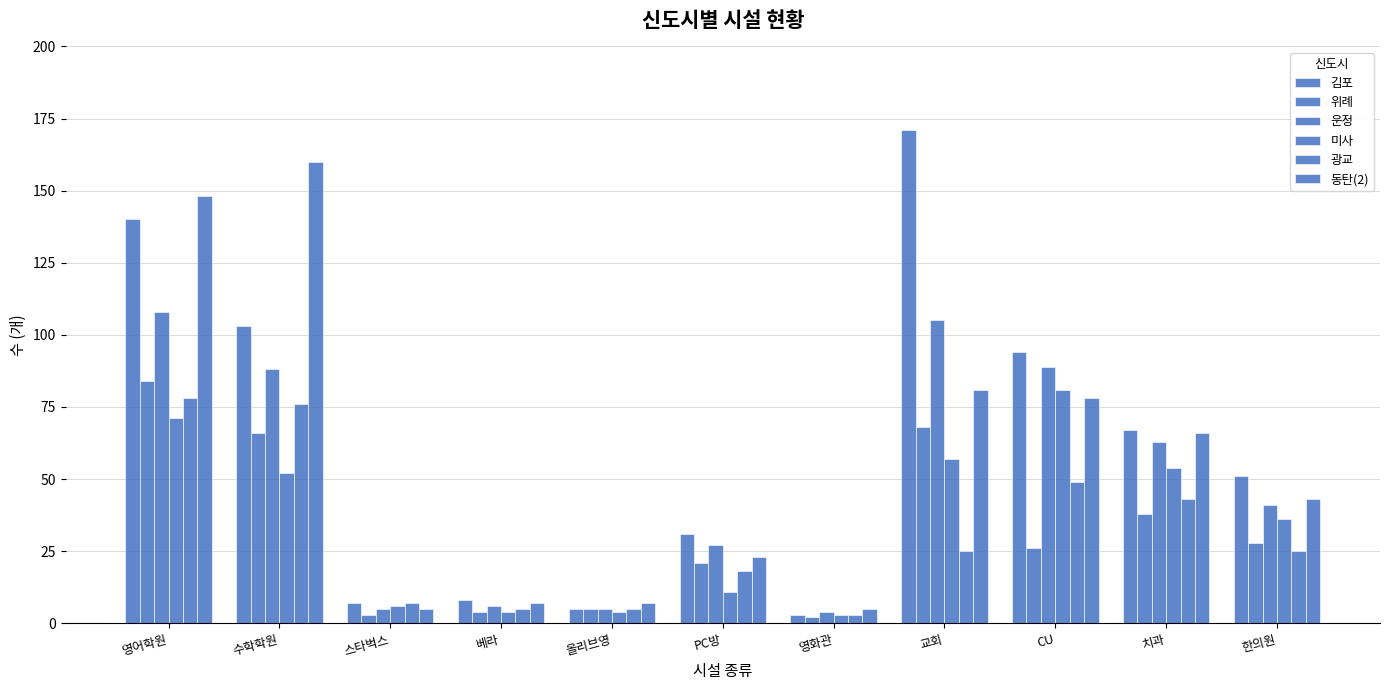

List the series in order of their peak value, highest first.

김포, 동탄(2), 운정, 위례, 미사, 광교